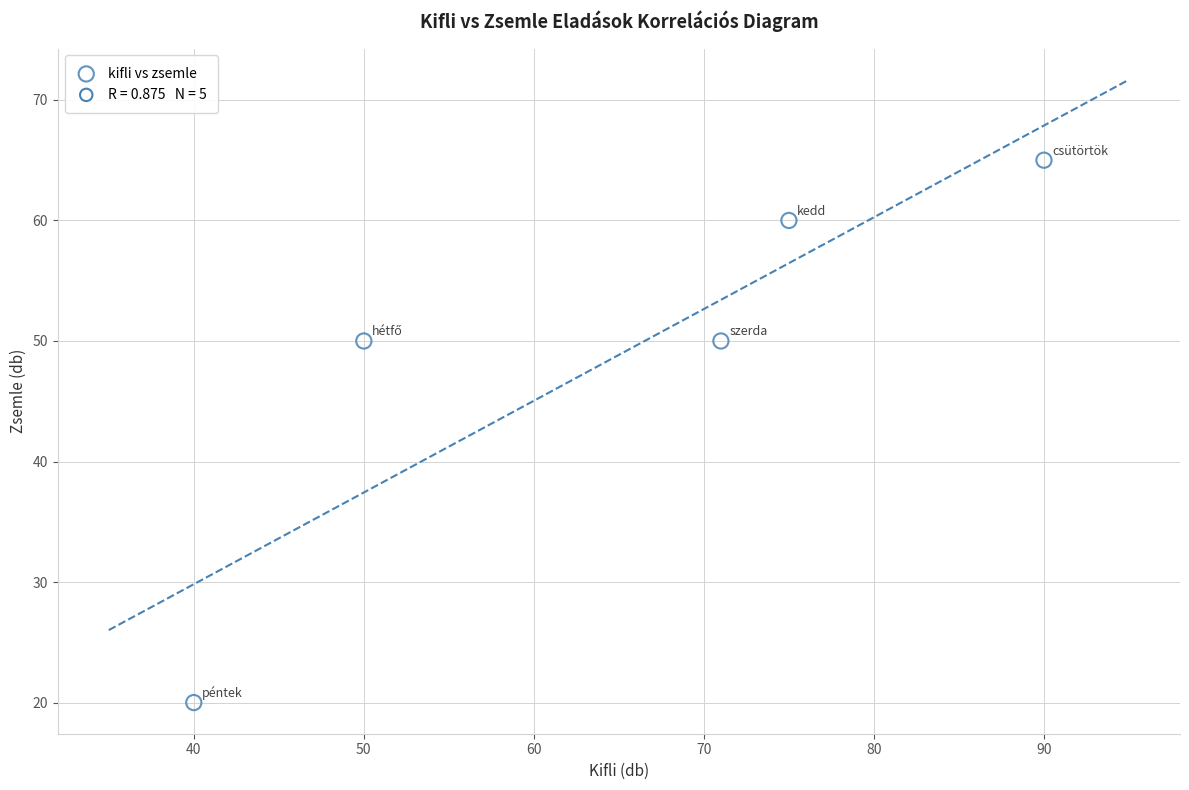

What is the average Y value?

49